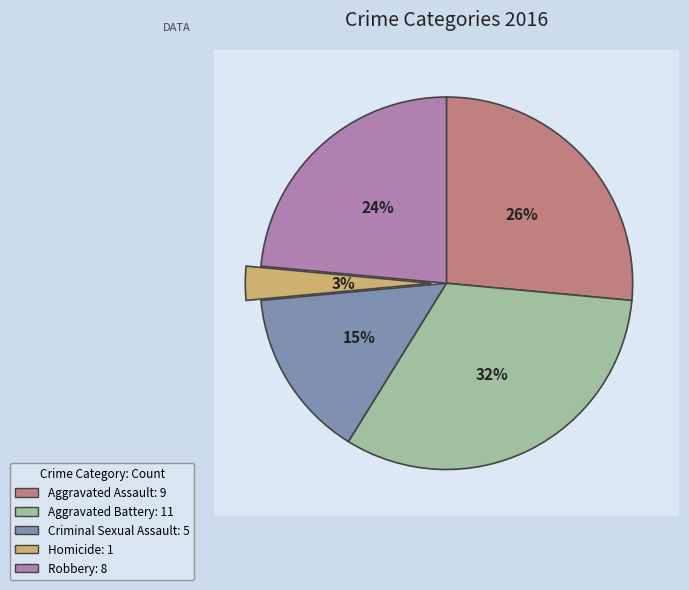

Which has a higher value, Aggravated Assault or Aggravated Battery?

Aggravated Battery